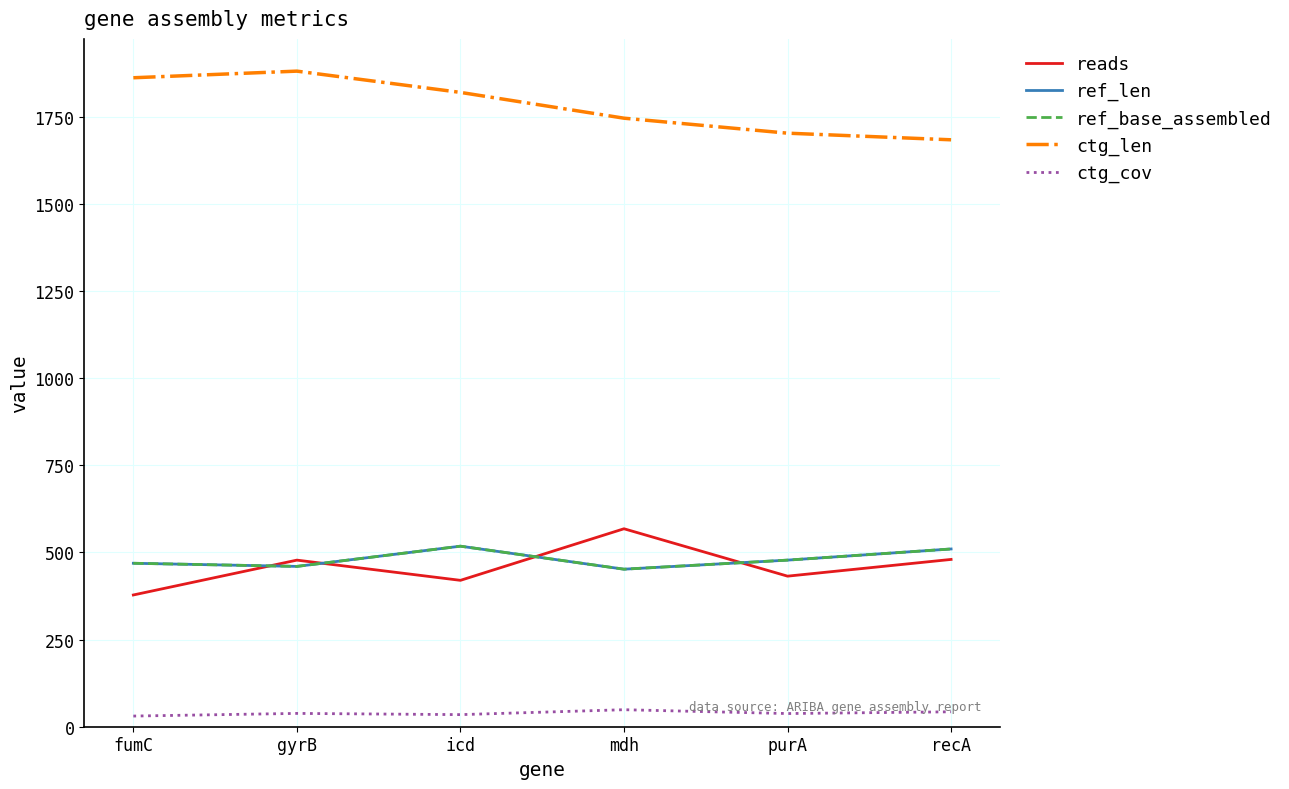

Does the chart have visible grid lines?

Yes